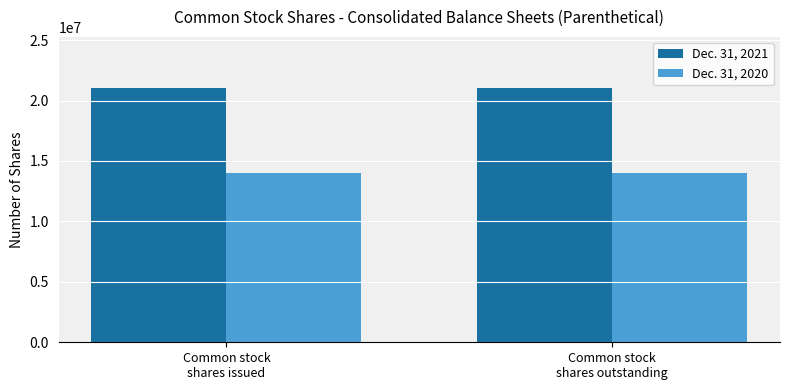

Is the value of Dec. 31, 2021 at Common stock
shares outstanding greater than the value of Dec. 31, 2020 at Common stock
shares outstanding?

Yes